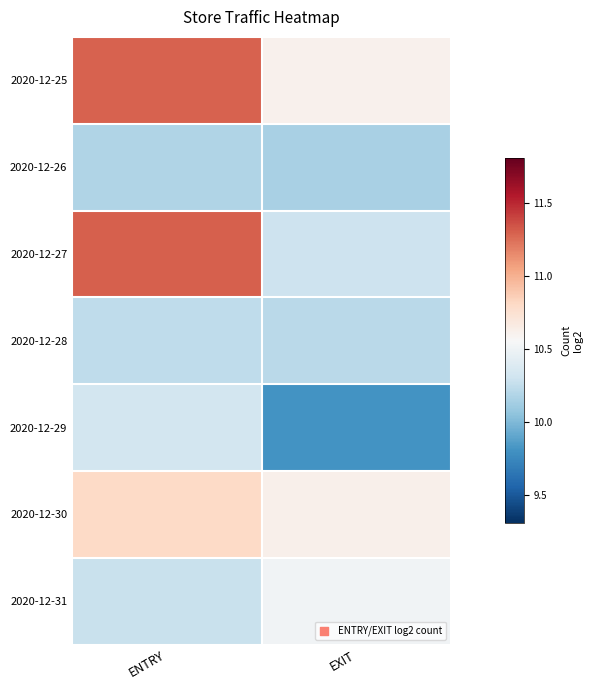

At ENTRY, list the series in order from largest to smallest.

2020-12-27, 2020-12-25, 2020-12-30, 2020-12-29, 2020-12-31, 2020-12-28, 2020-12-26